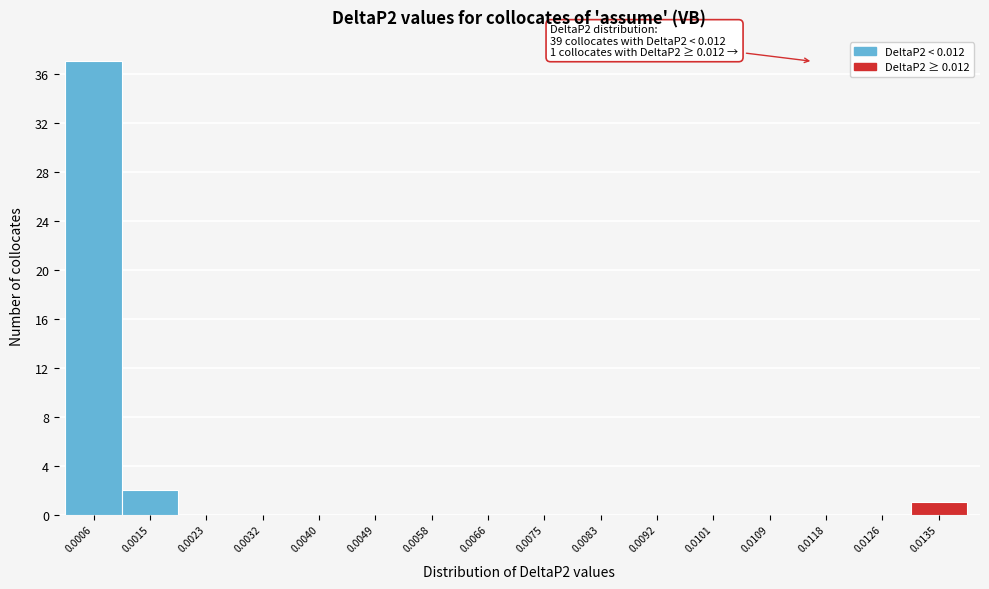

Reading left to right, extract all data points from this chart.

0.0006=37	0.0015=2	0.0023=0	0.0032=0	0.0040=0	0.0049=0	0.0058=0	0.0066=0	0.0075=0	0.0083=0	0.0092=0	0.0101=0	0.0109=0	0.0118=0	0.0126=0	0.0135=1